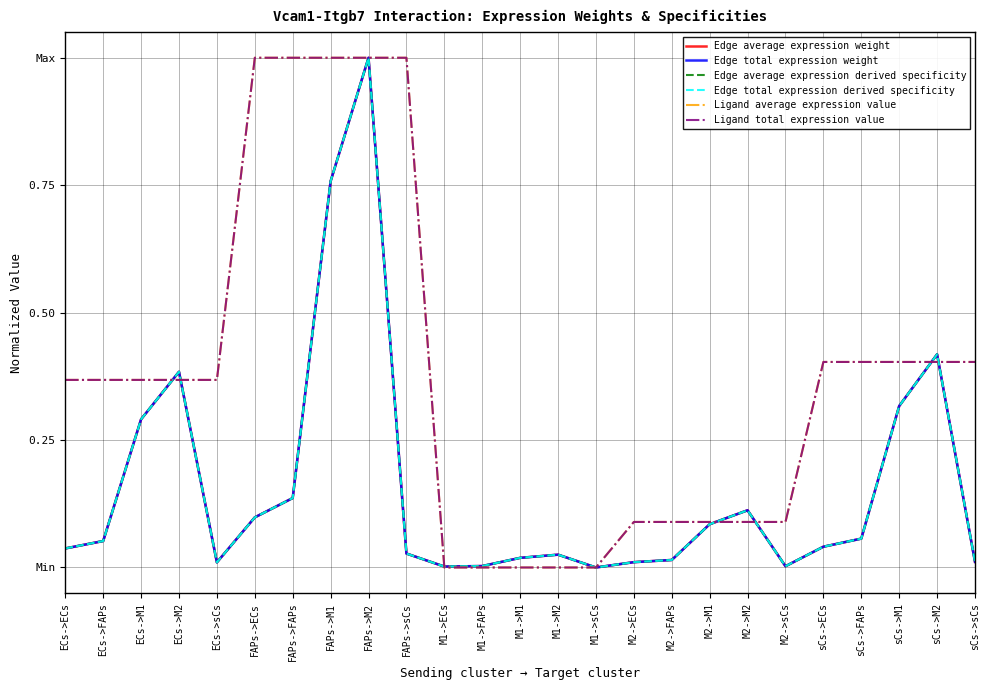

What is the average value of the Ligand average expression value series?

0.4